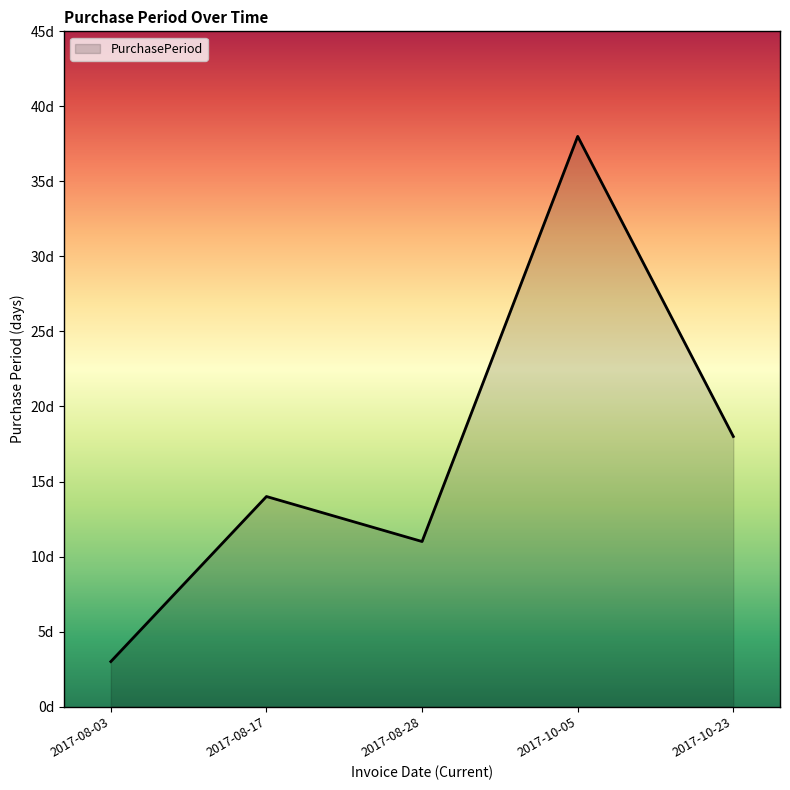

Is this an area chart (filled region under the line)?

Yes